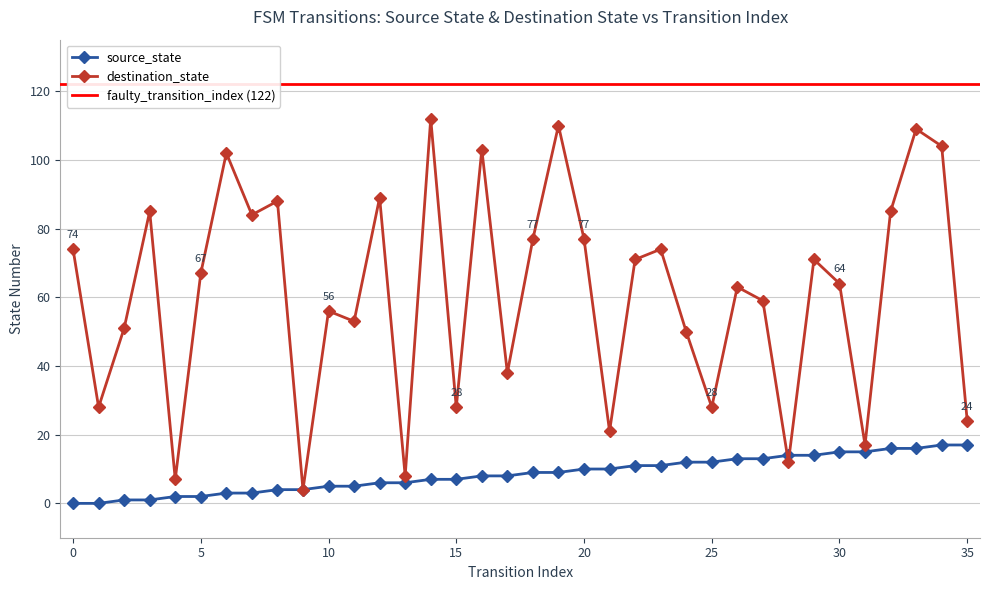

What is the average value of the destination_state series?

61